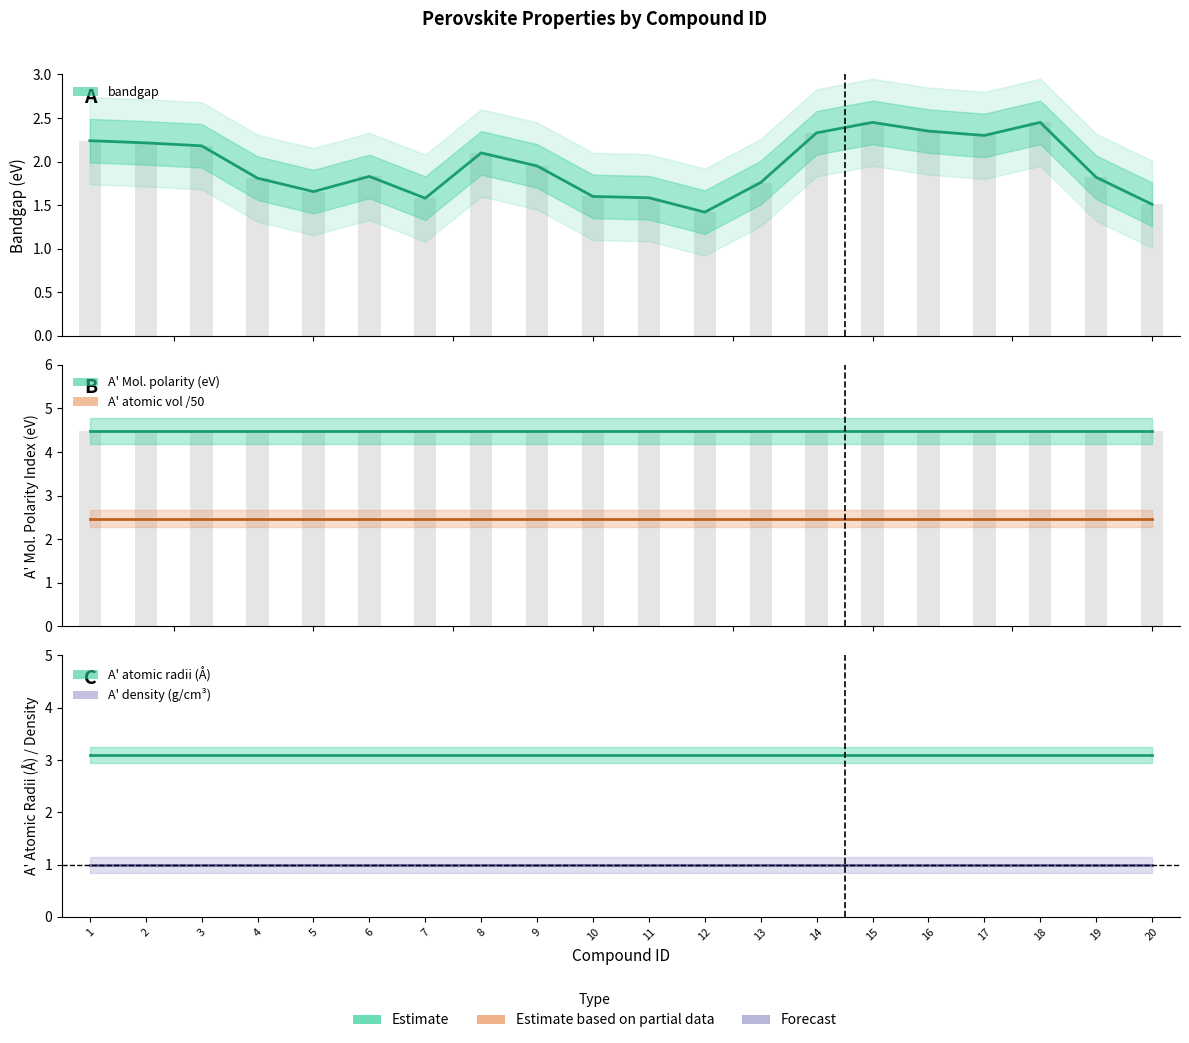

Which has a higher value, 8 or 17?

17